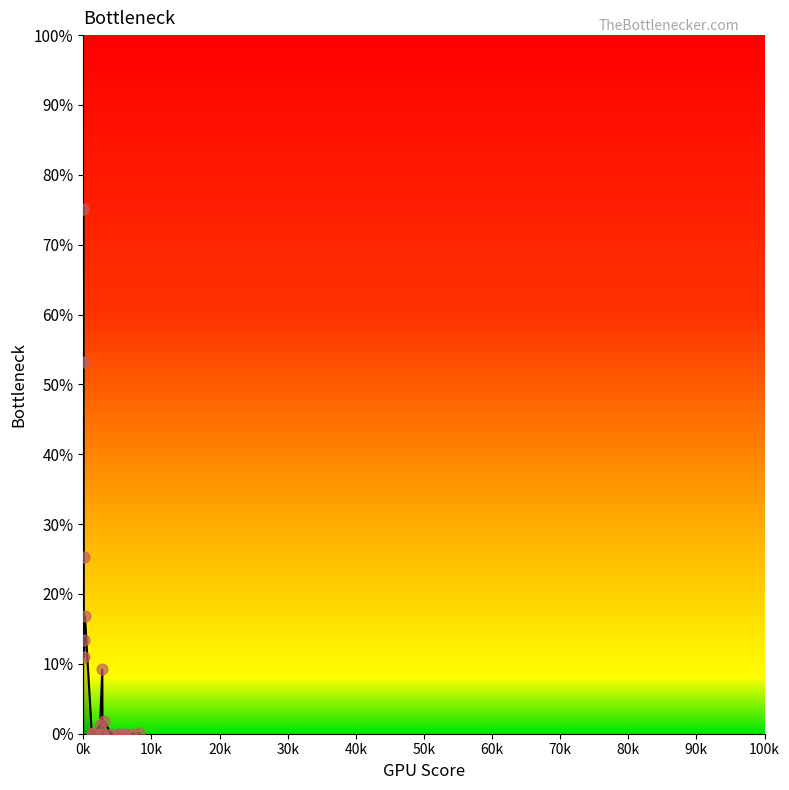

What is the maximum value shown in the chart?

75.1